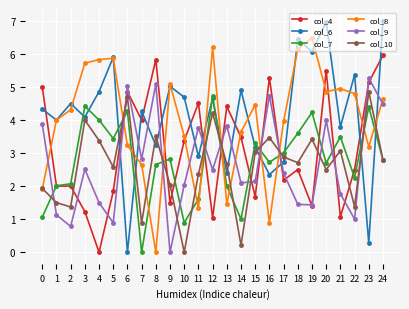

At which category is the sum across all series the highest?

24